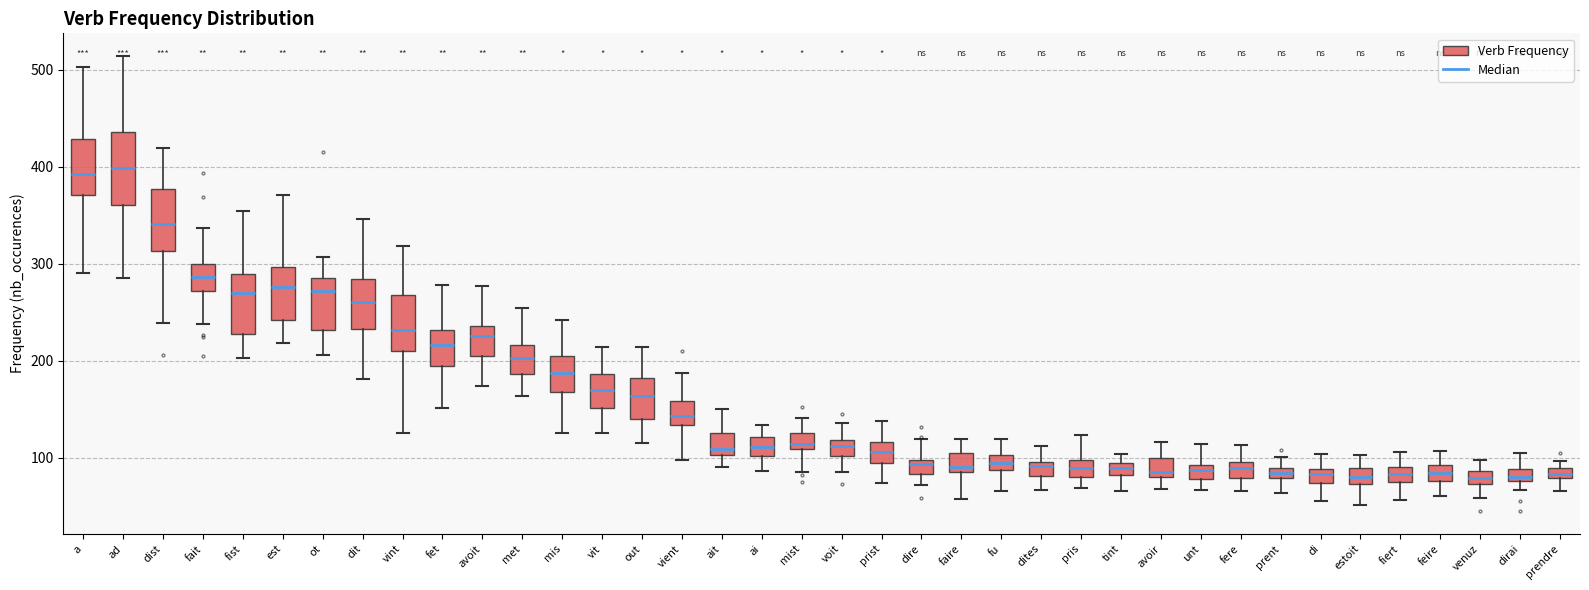

Where does the median line of the box for pris sit on the y-axis? The values are not printed on the chart, so give them approximately, as read against the axis.

90